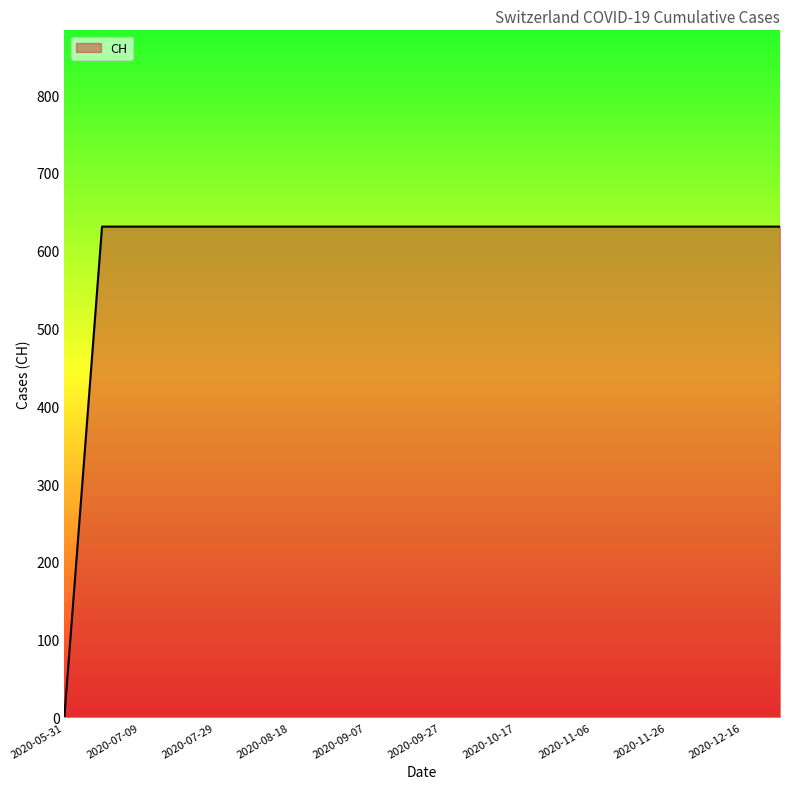

What is the difference between the maximum and minimum values?

631